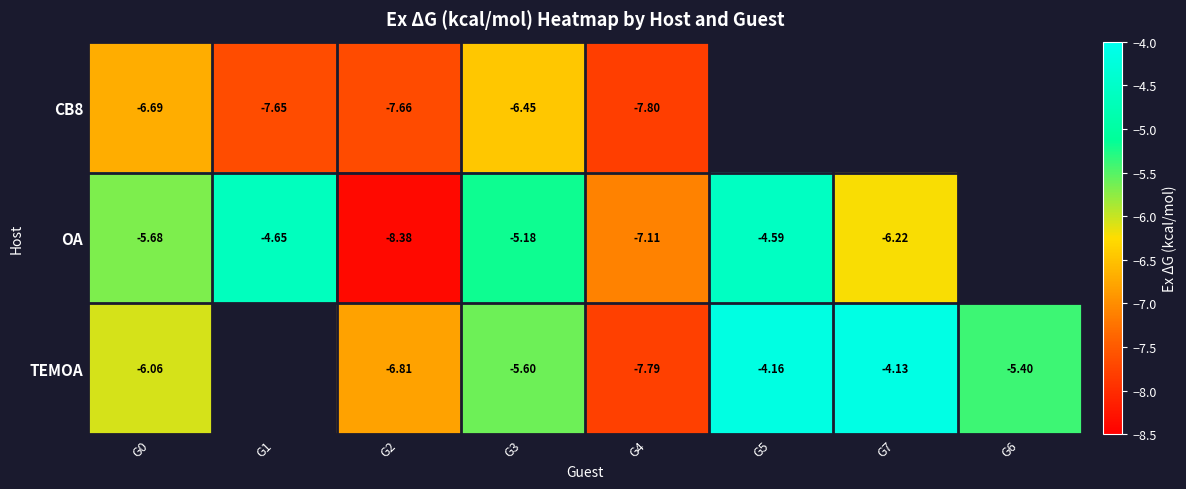

Between G4 and G5, which is larger?

G5